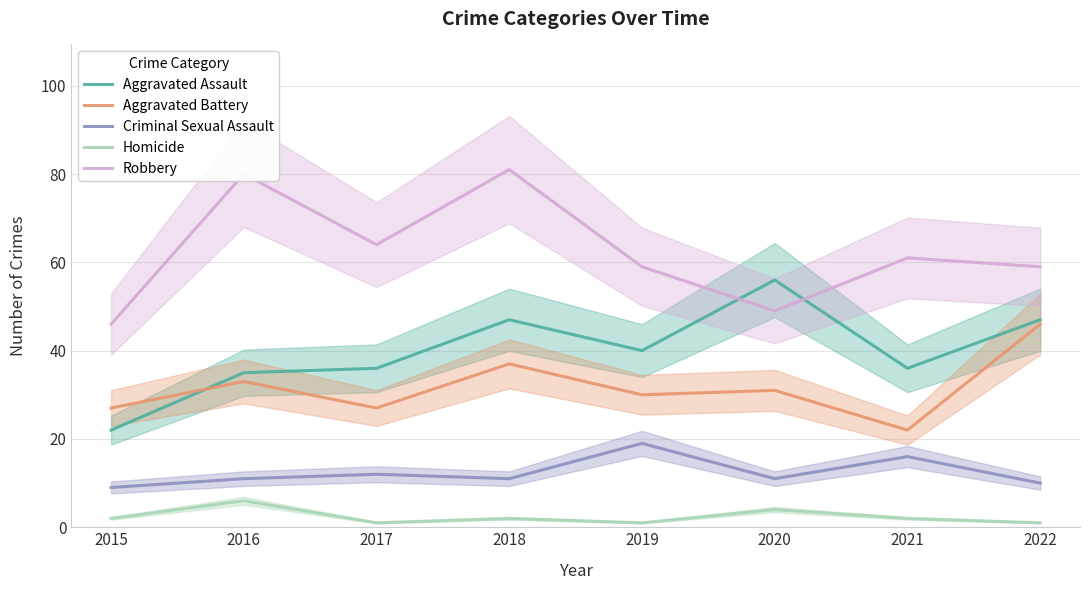

What is the difference between the highest and lowest values at 2020?

52